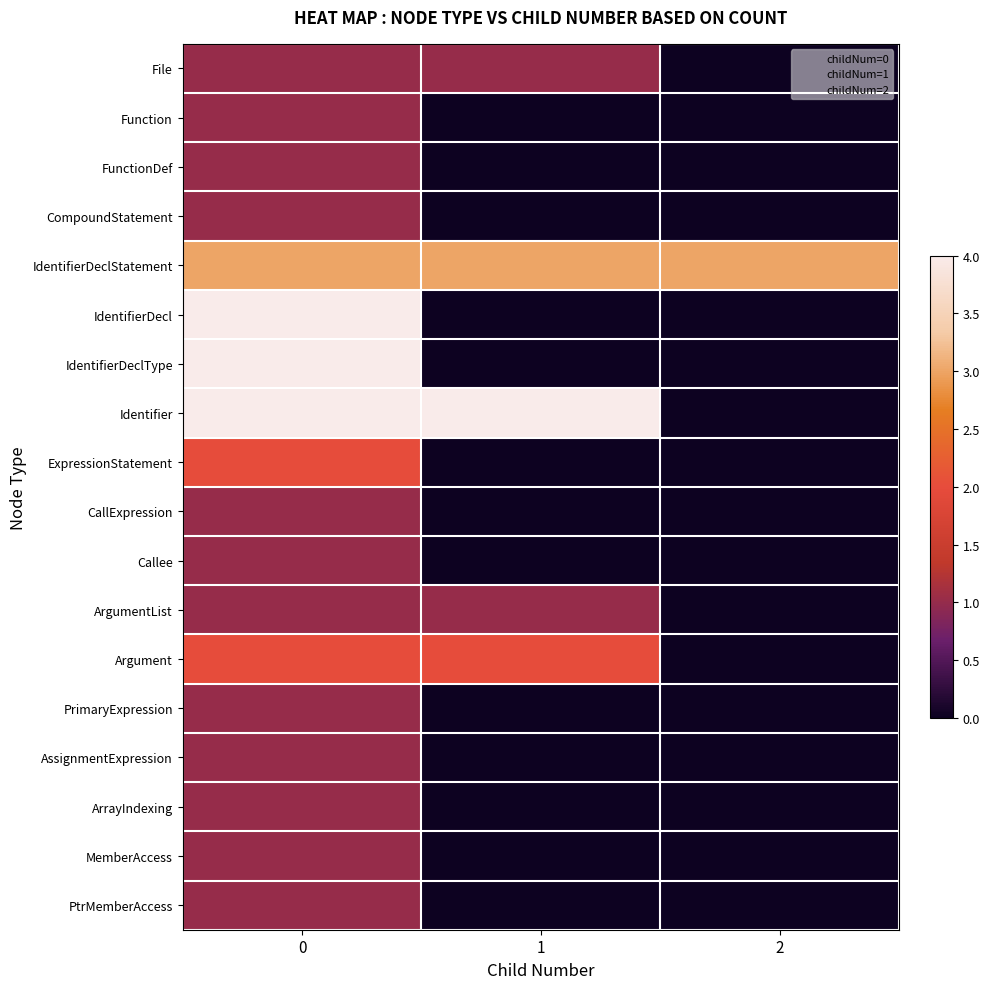

At 2, list the series in order from smallest to largest.

File, Function, FunctionDef, CompoundStatement, IdentifierDecl, IdentifierDeclType, Identifier, ExpressionStatement, CallExpression, Callee, ArgumentList, Argument, PrimaryExpression, AssignmentExpression, ArrayIndexing, MemberAccess, PtrMemberAccess, IdentifierDeclStatement